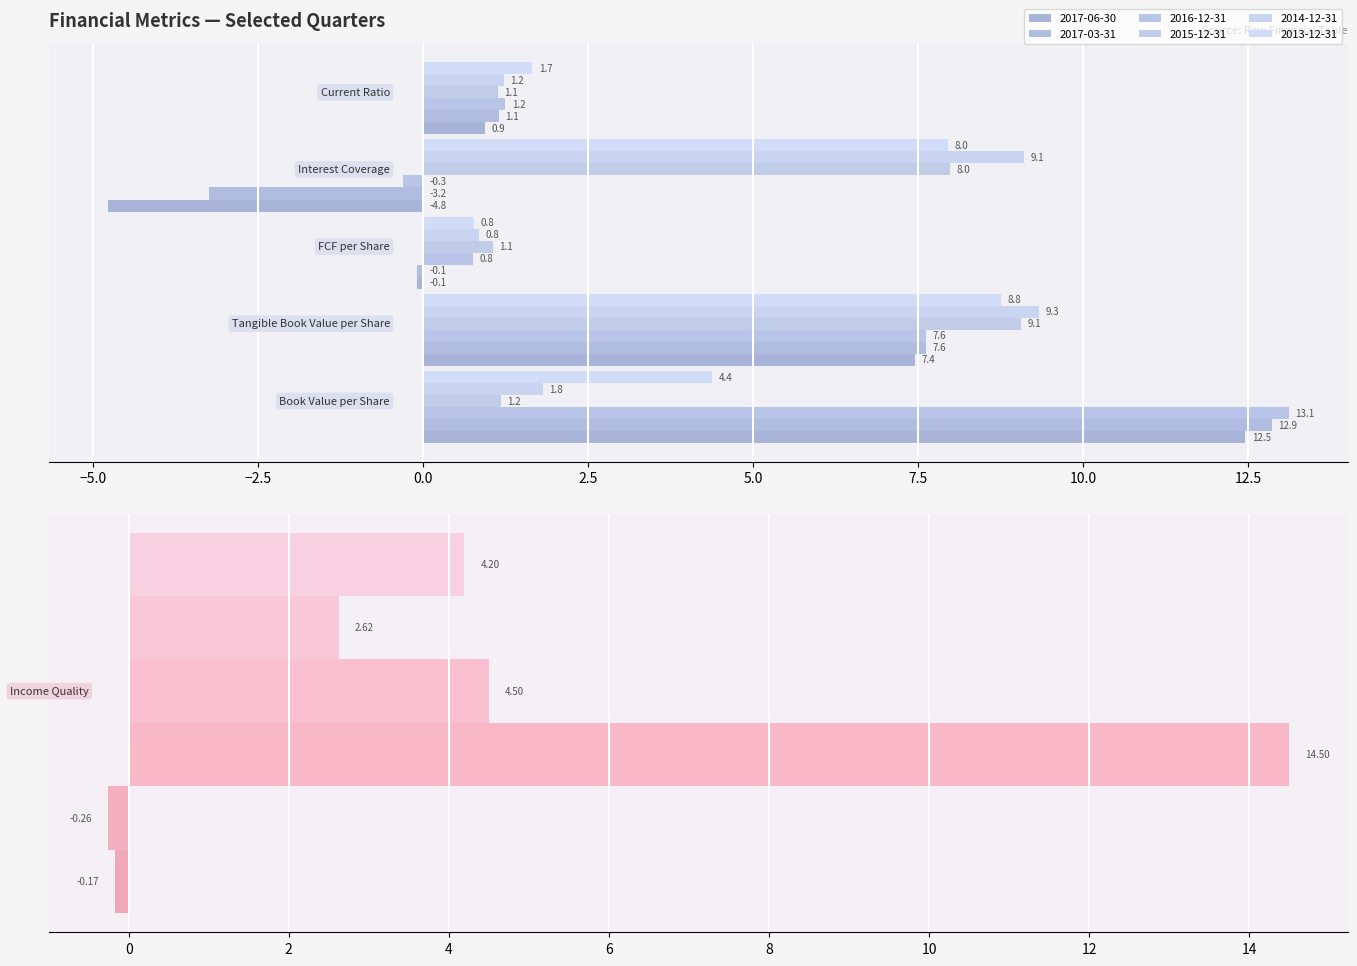

What is the sum of all 2014-12-31 values?

24.9